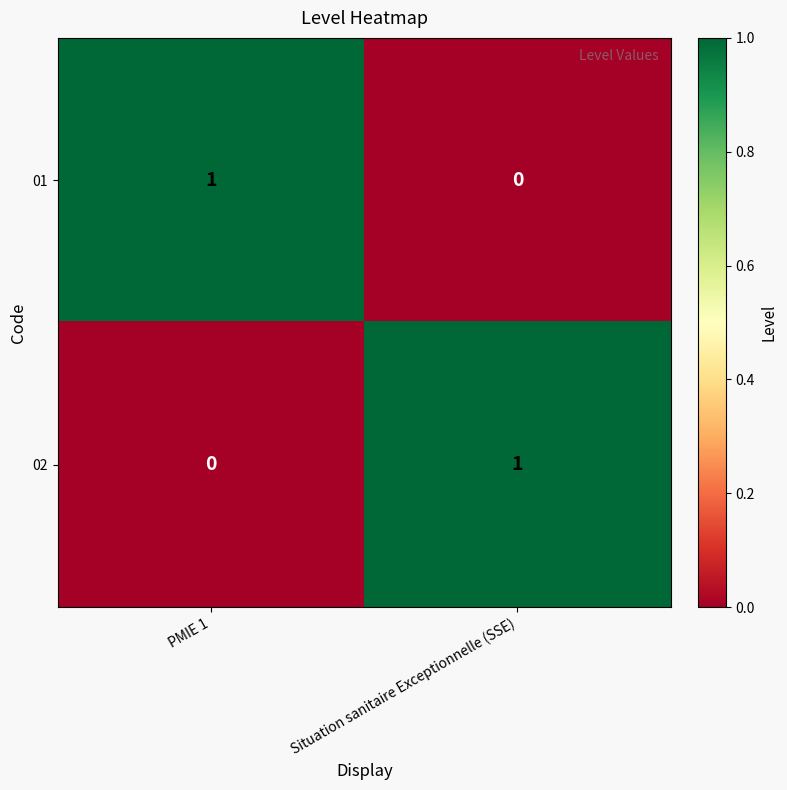

Count the number of categories in the chart.

2